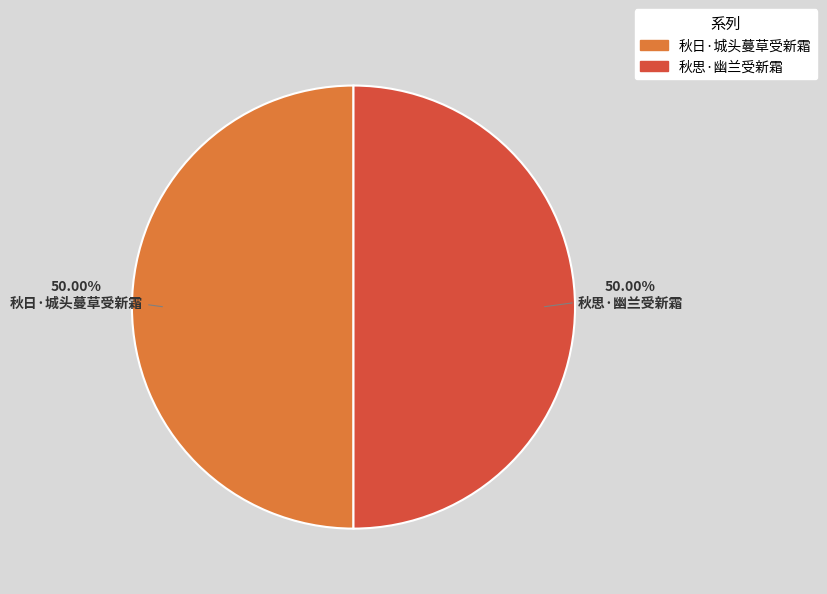

The 秋思·幽兰受新霜 slice represents 41% of the pie. True or false?

False